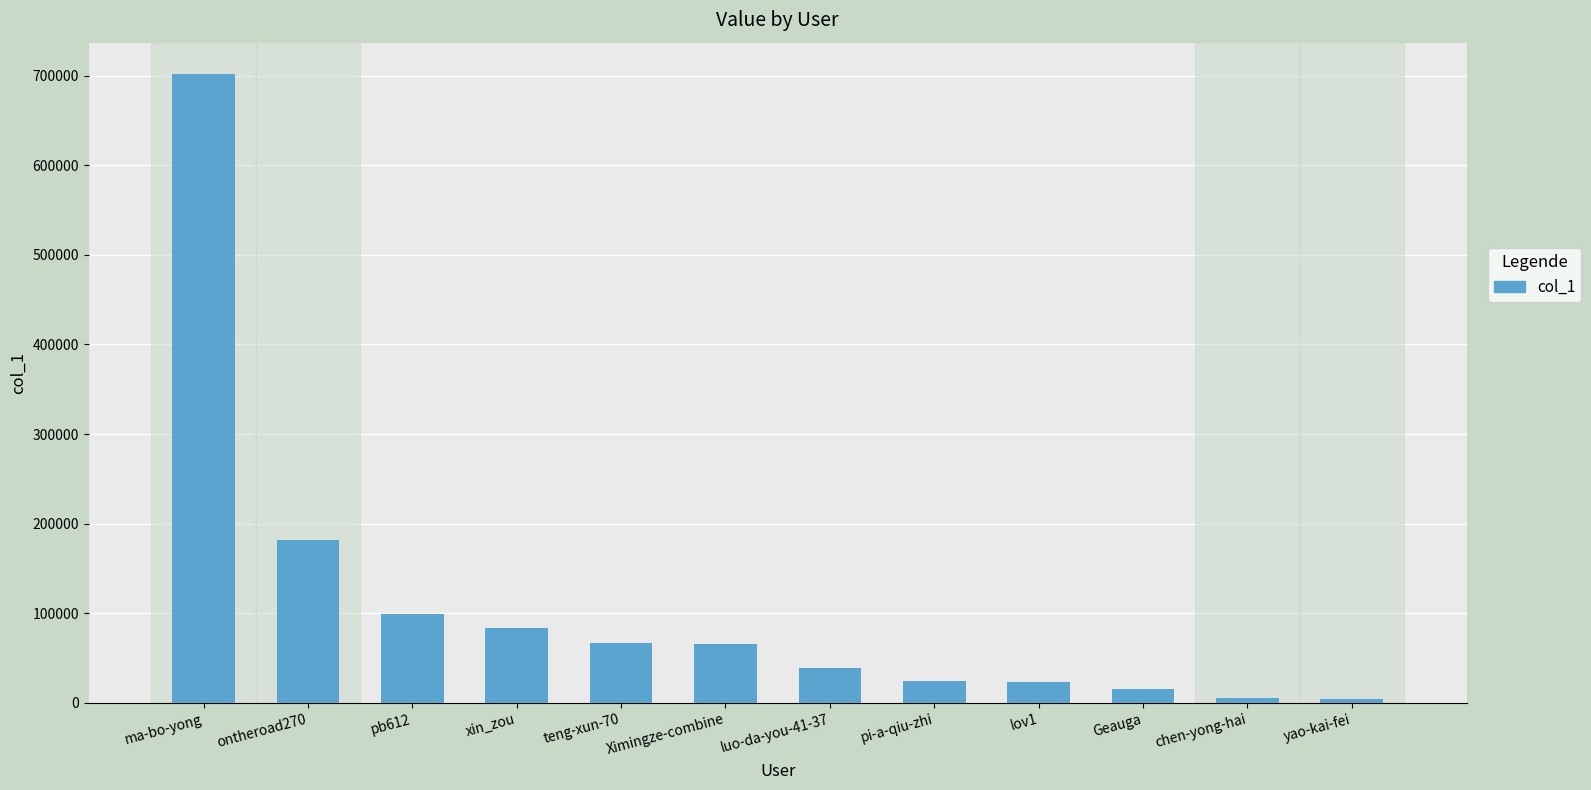

How many categories are shown in the chart?

12